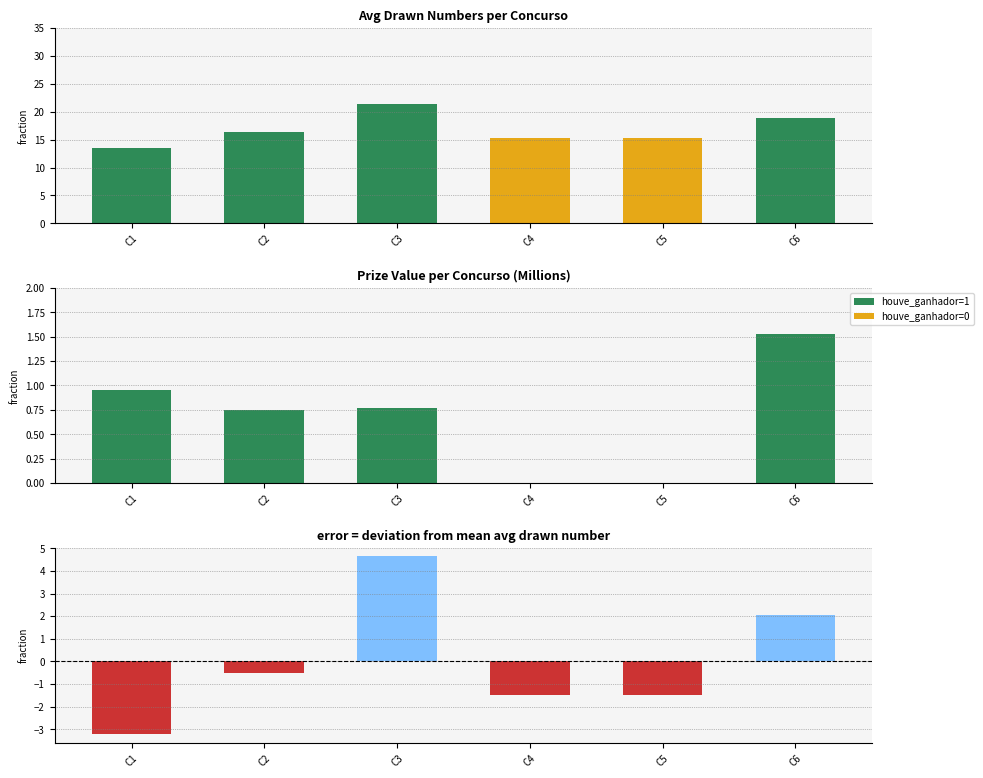

The value of valor_premio_maximo (M) at C6 is 1.5. True or false?

True